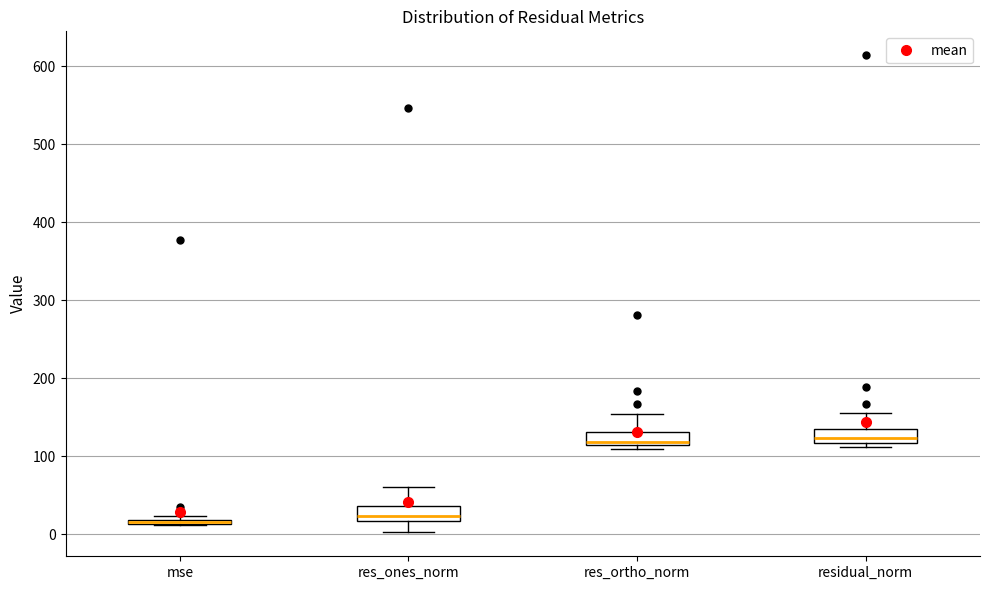

Where is the upper edge of the box for residual_norm on the y-axis? The values are not printed on the chart, so give them approximately, as read against the axis.

140